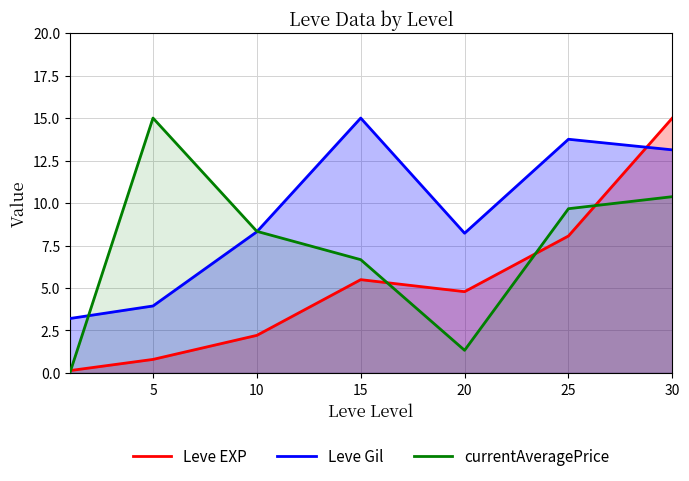

What is the maximum value for Leve Gil?

15.0